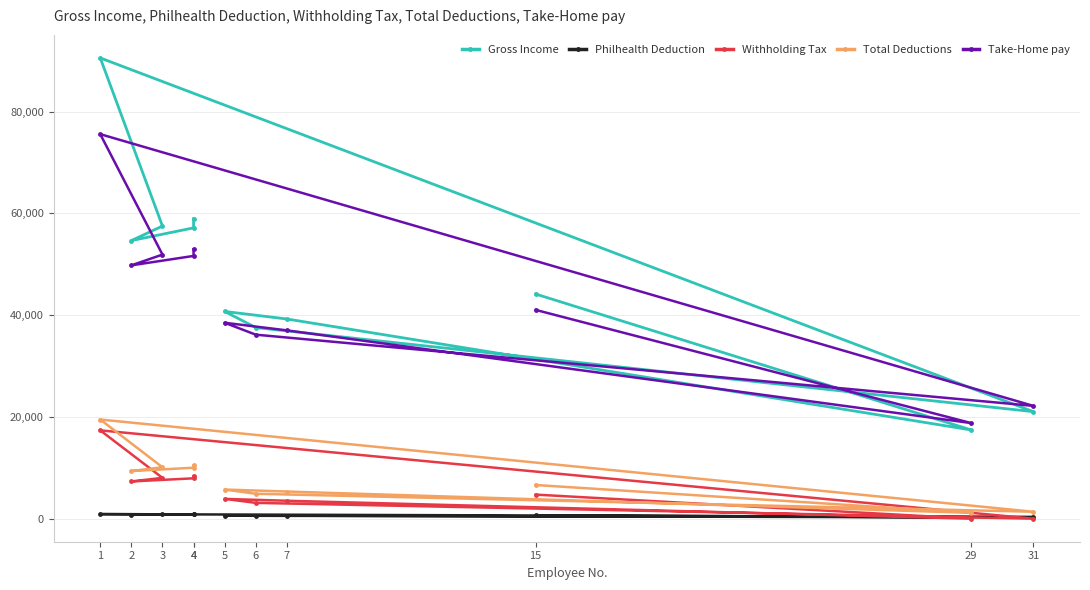

Which series has the largest range (max minus min)?

Gross Income